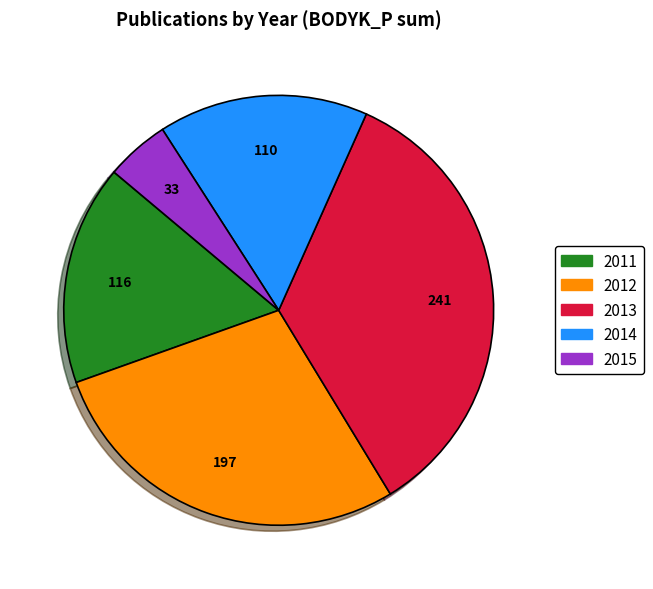

Is there any slice that represents more than half of the pie?

No